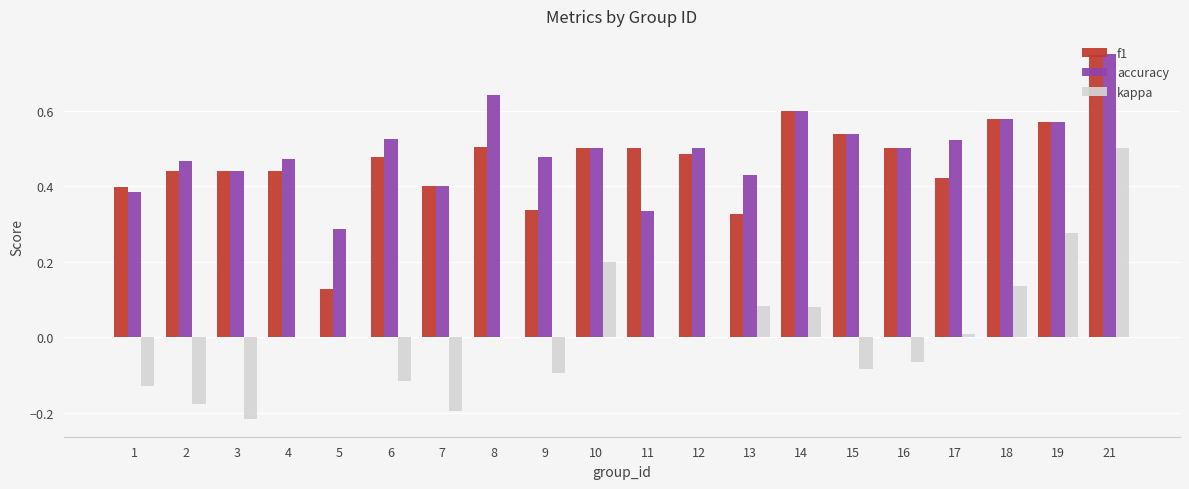

Between 6 and 19, which series saw the biggest shift?

kappa